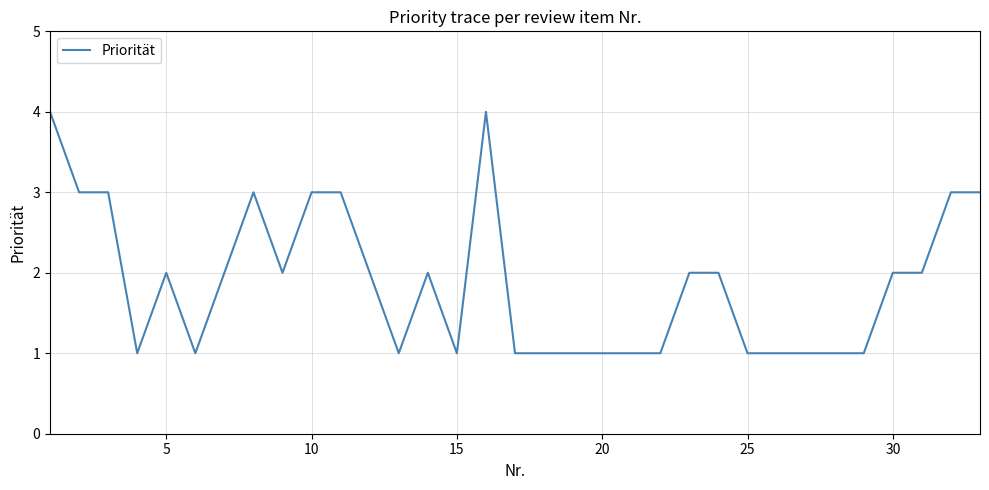

What is the difference between the maximum and minimum values?

3